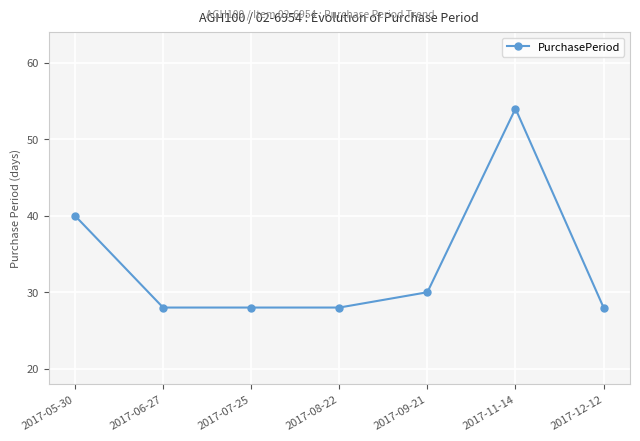

What is the approximate value at 2017-11-14?

54